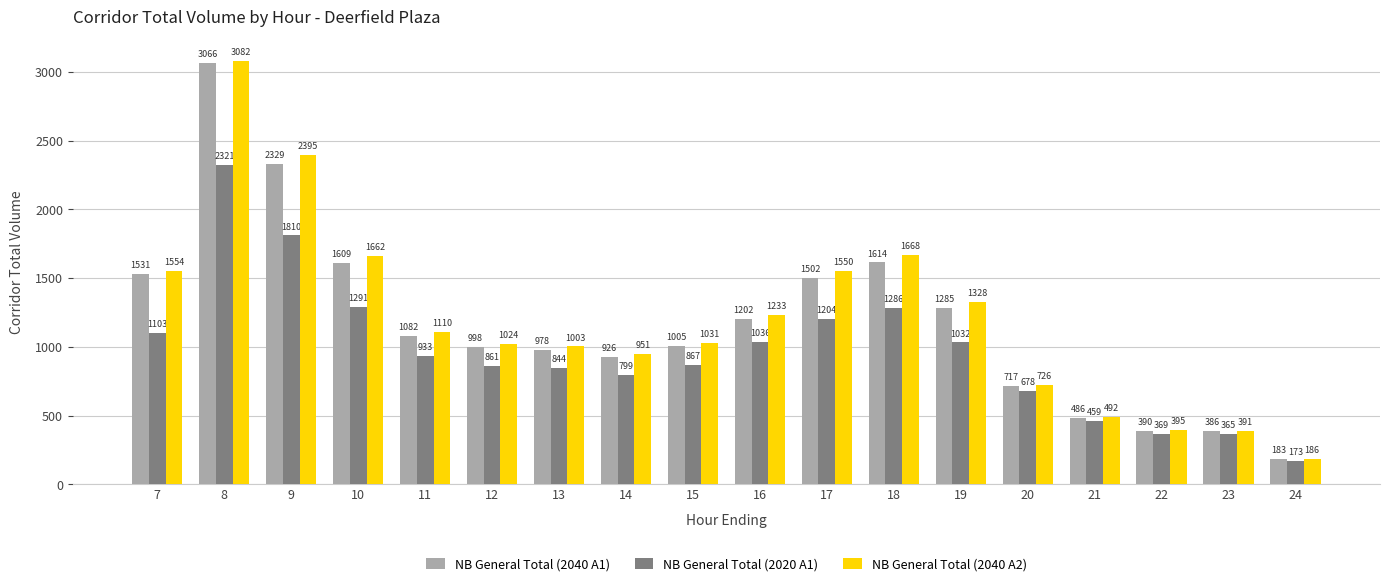

Does the chart contain stacked bars?

No